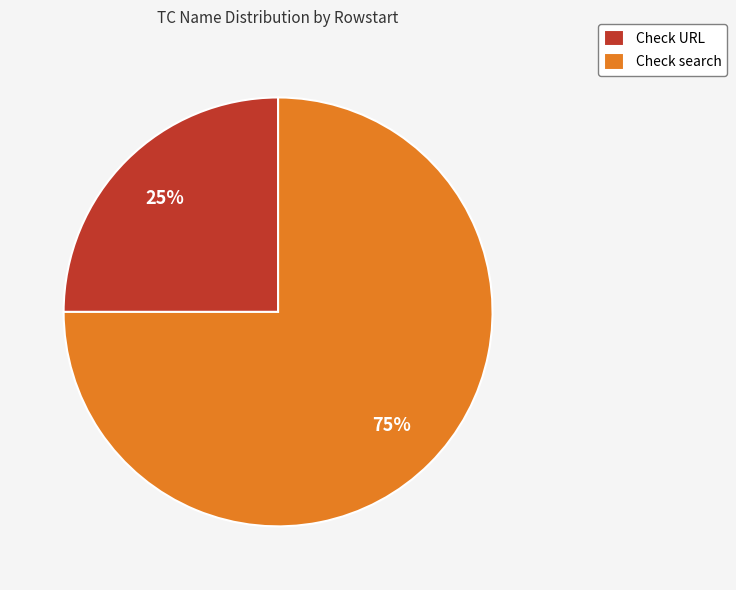

Is it true that Check URL is 17% of the pie?

False